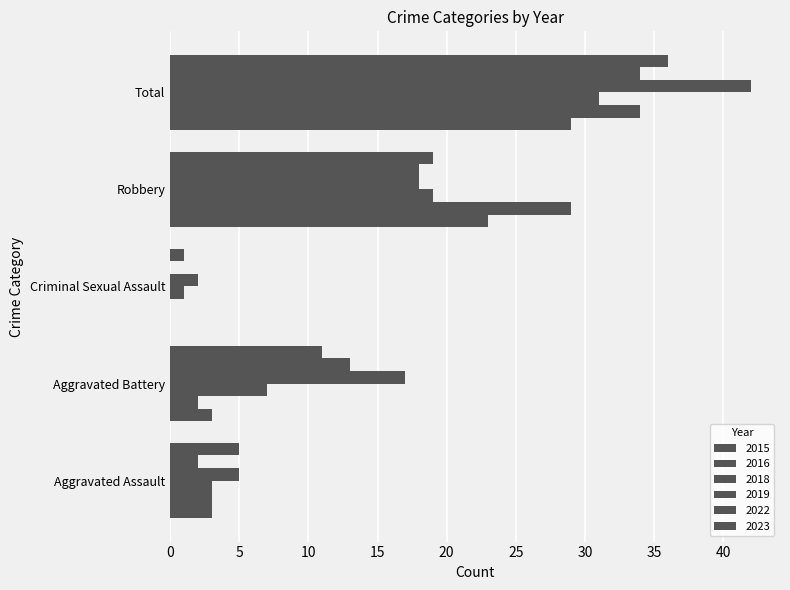

At which label does 2015 reach its minimum?

Criminal Sexual Assault